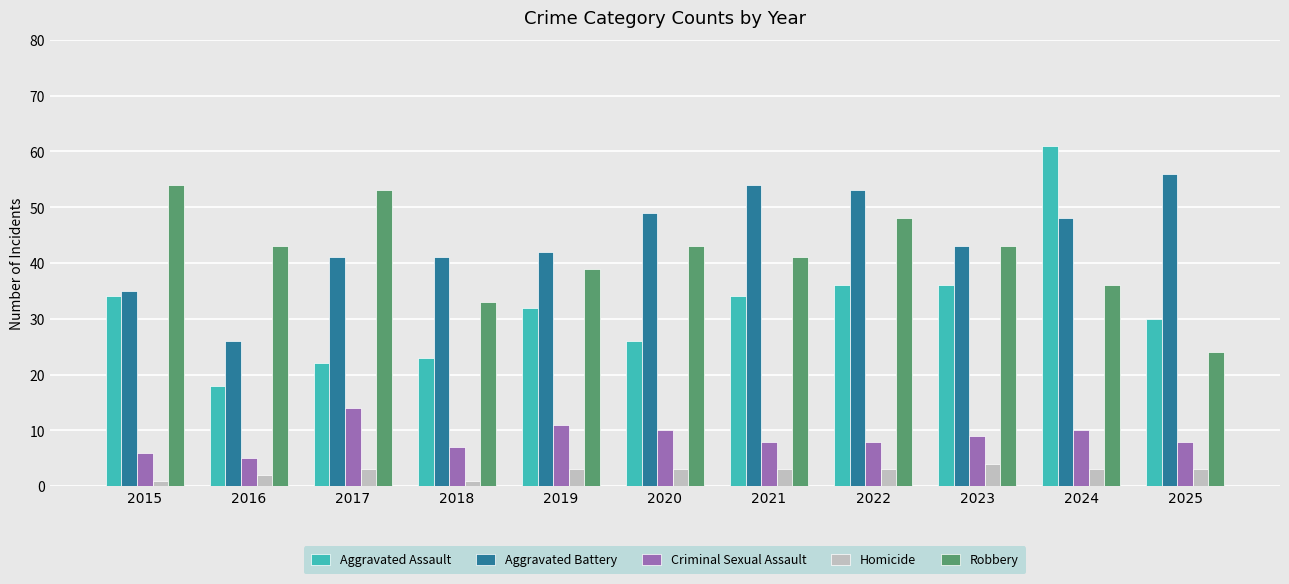

At which label is Criminal Sexual Assault closest to 9?

2023